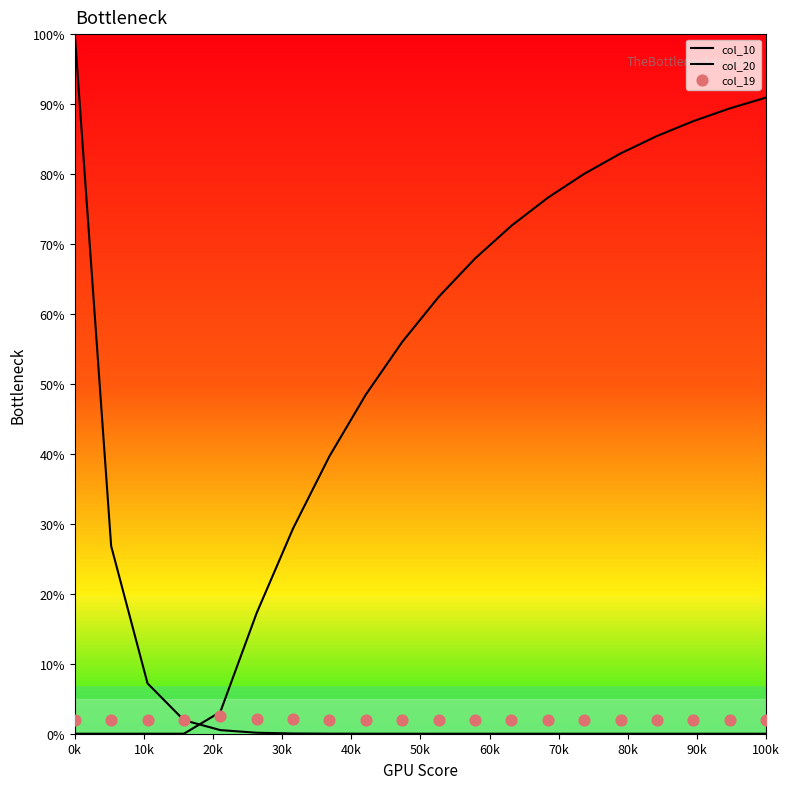

Which series has the widest spread of Y values?

col_10